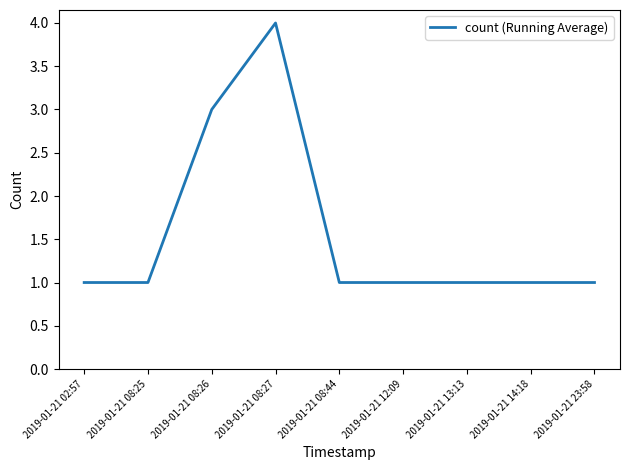

At which category does the chart reach its peak across all series?

2019-01-21 08:27